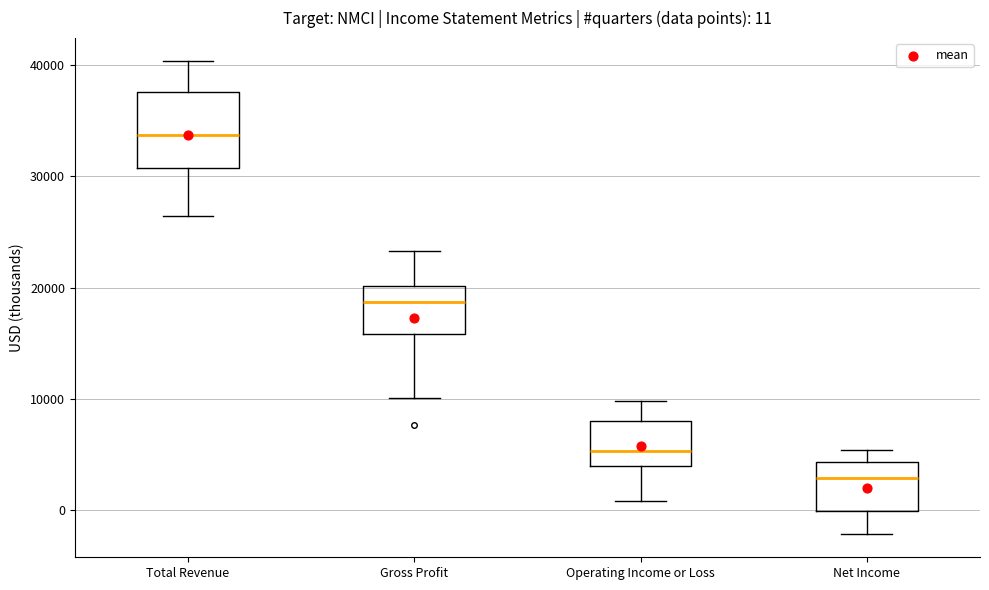

Comparing the boxes themselves (not the whiskers), which one is the tallest?

Total Revenue